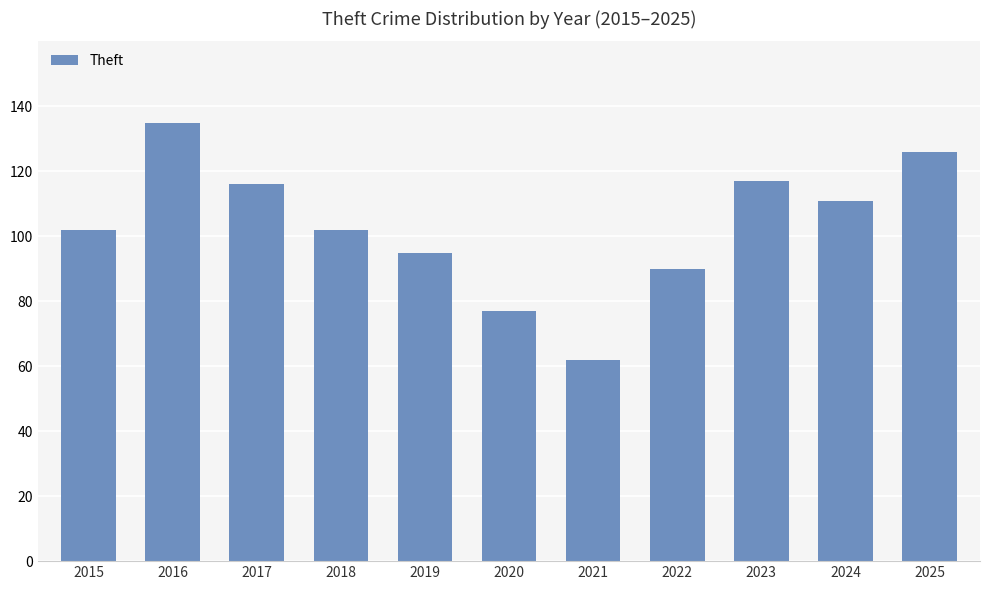

How many data points does each series have?

11